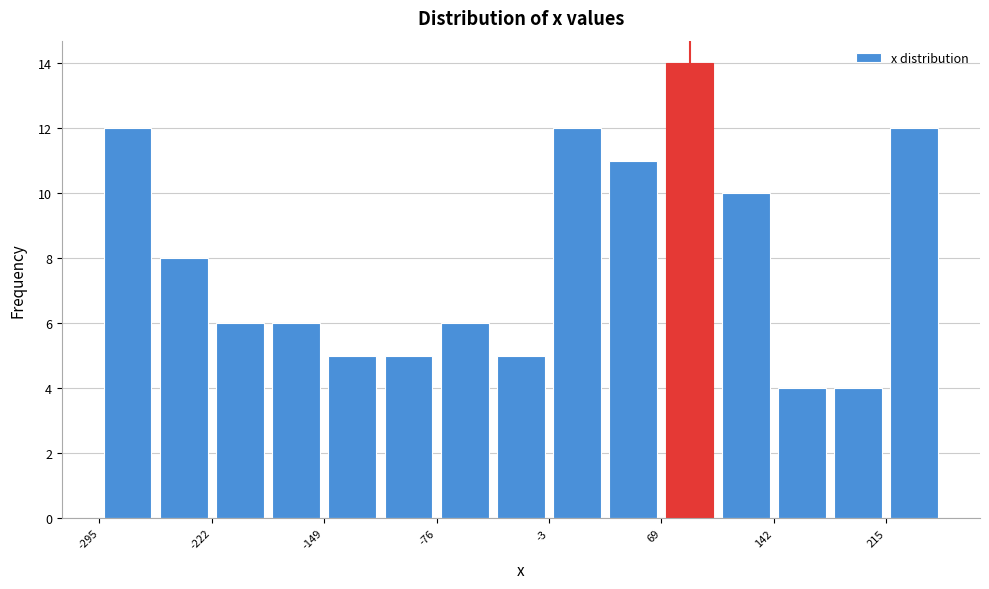

Read against the x-axis, roughly where is the centre of the tallest bar?

90